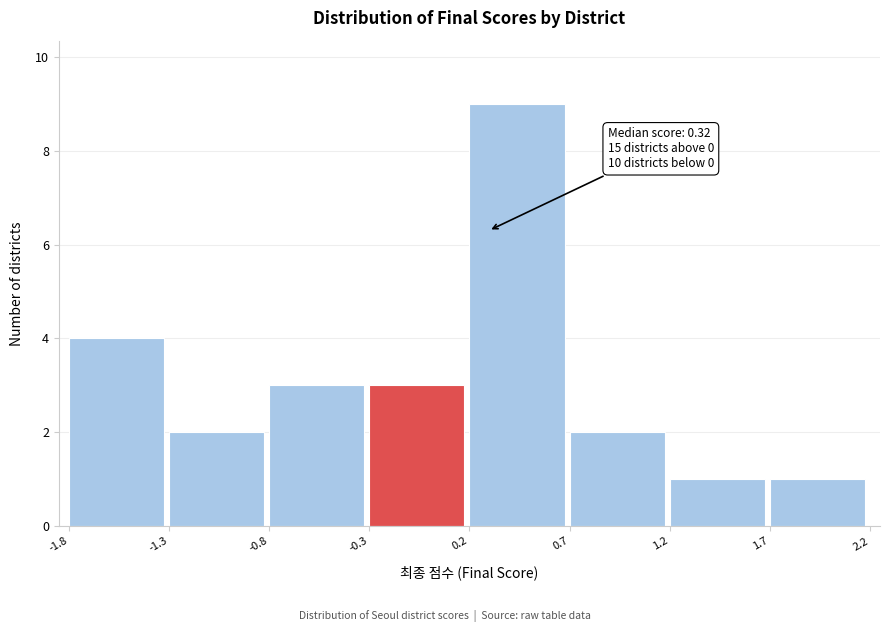

Which range on the x-axis has the tallest bar?

0.2 to 0.7